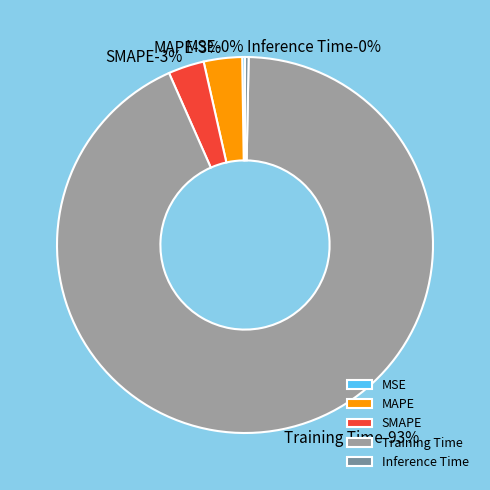

To the nearest percent, what percentage of the pie is Training Time?

93%